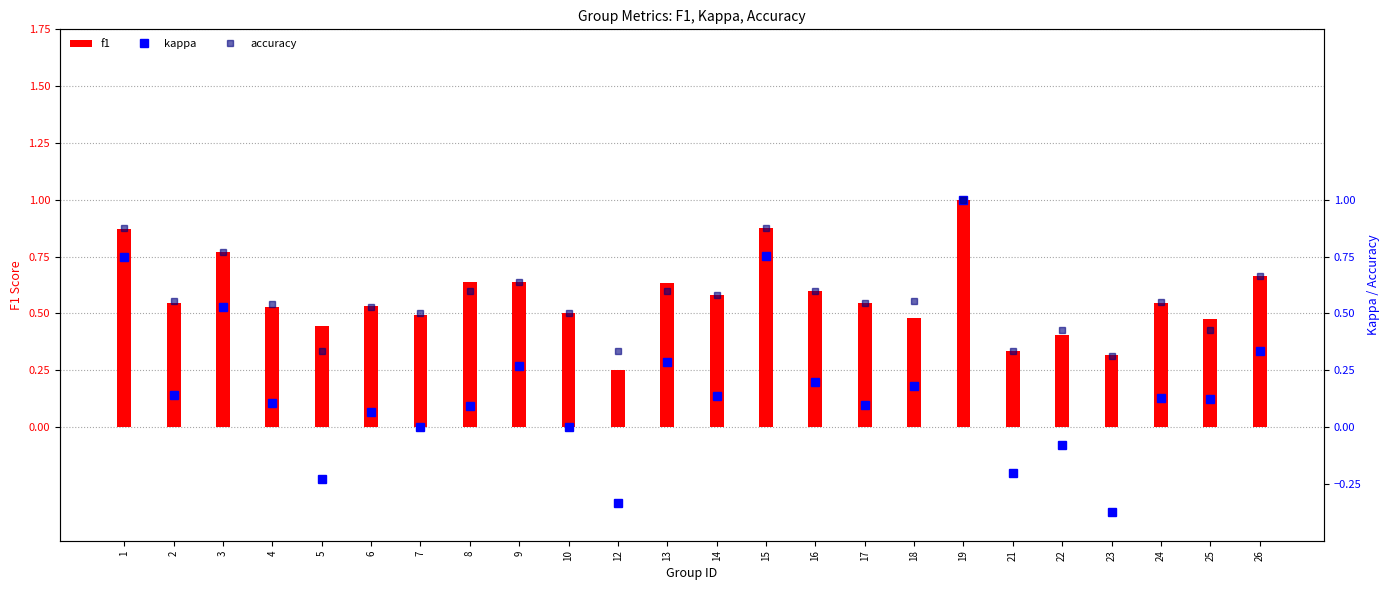

What is the value of the kappa bar at the 9th from the left?

0.3